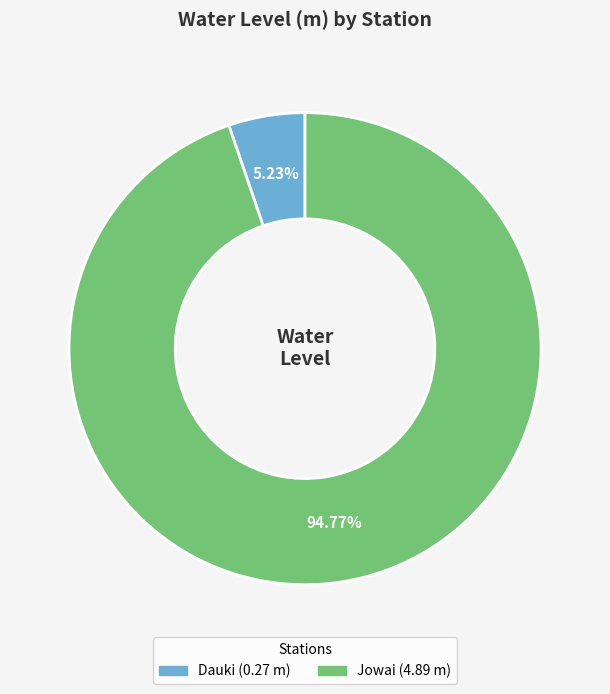

What percentage is the Jowai slice, to the nearest percent?

95%